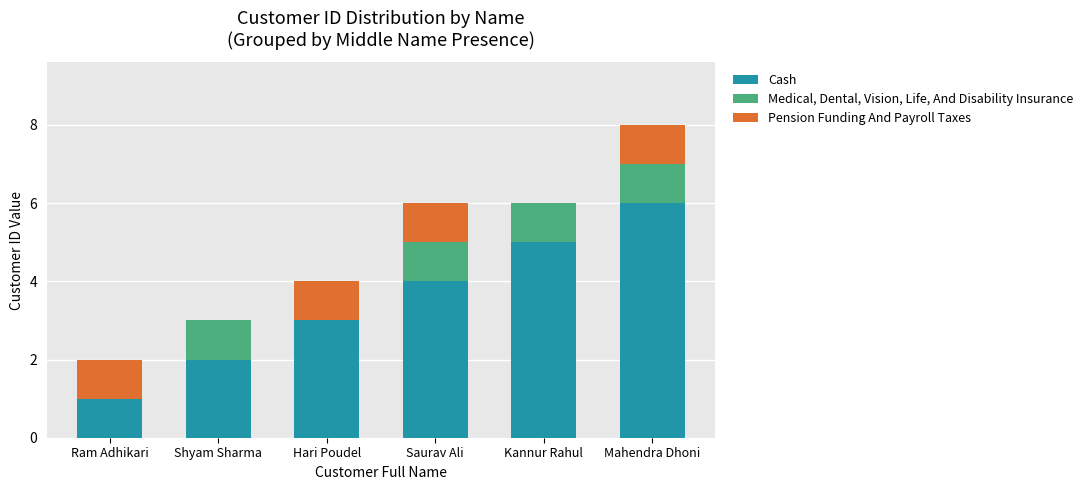

What is the highest value of the Cash series?

6